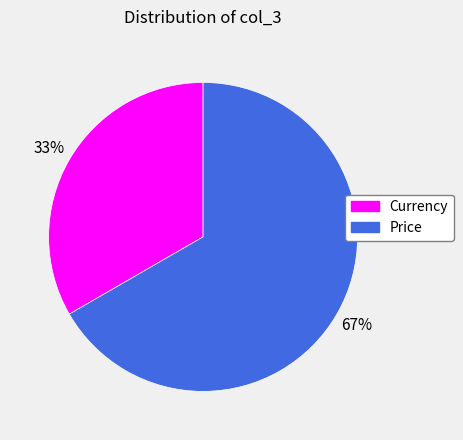

Which category accounts for the majority?

Price